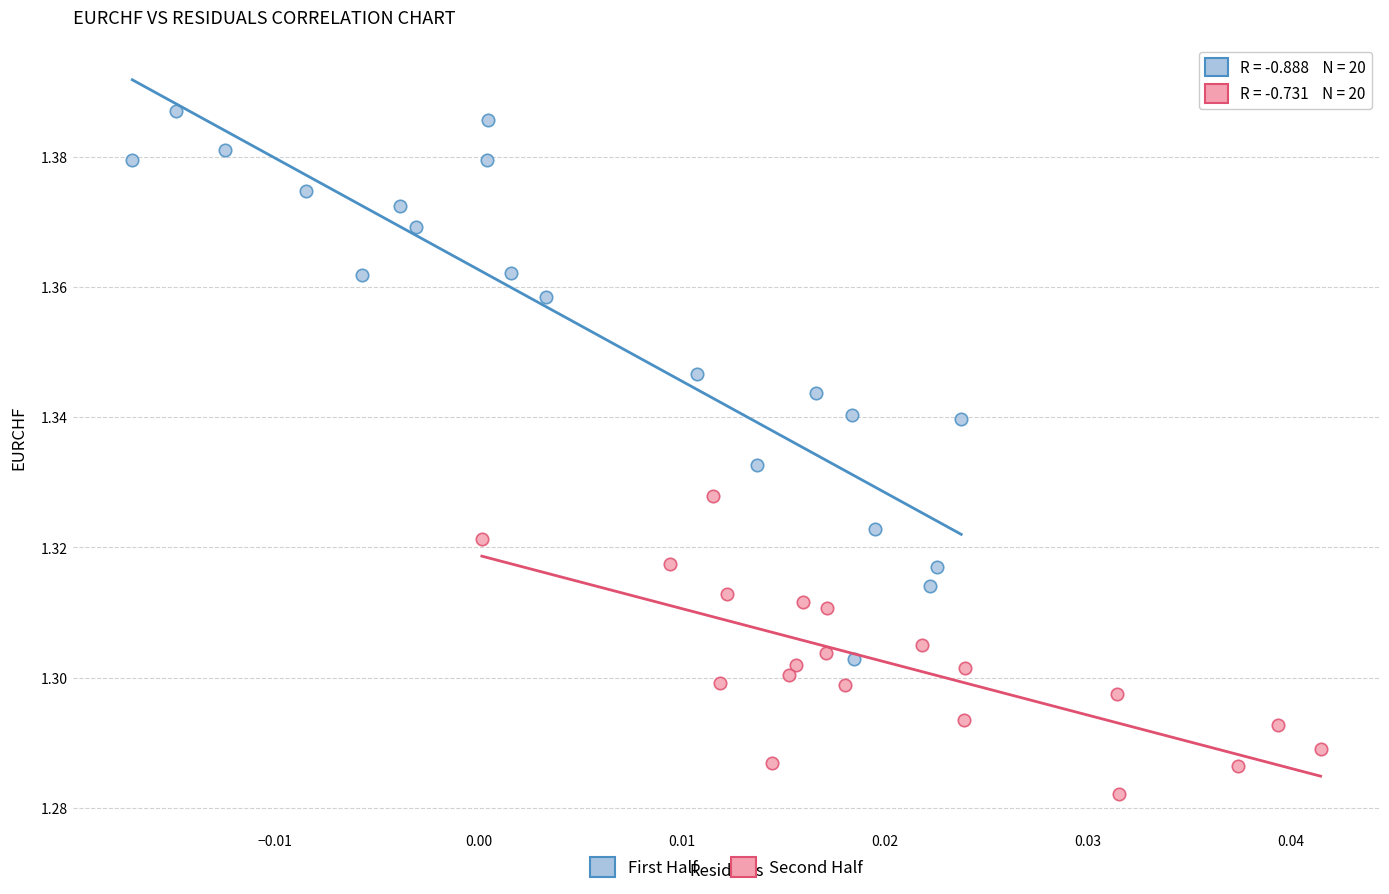

Which series reaches the minimum Y coordinate?

Second Half